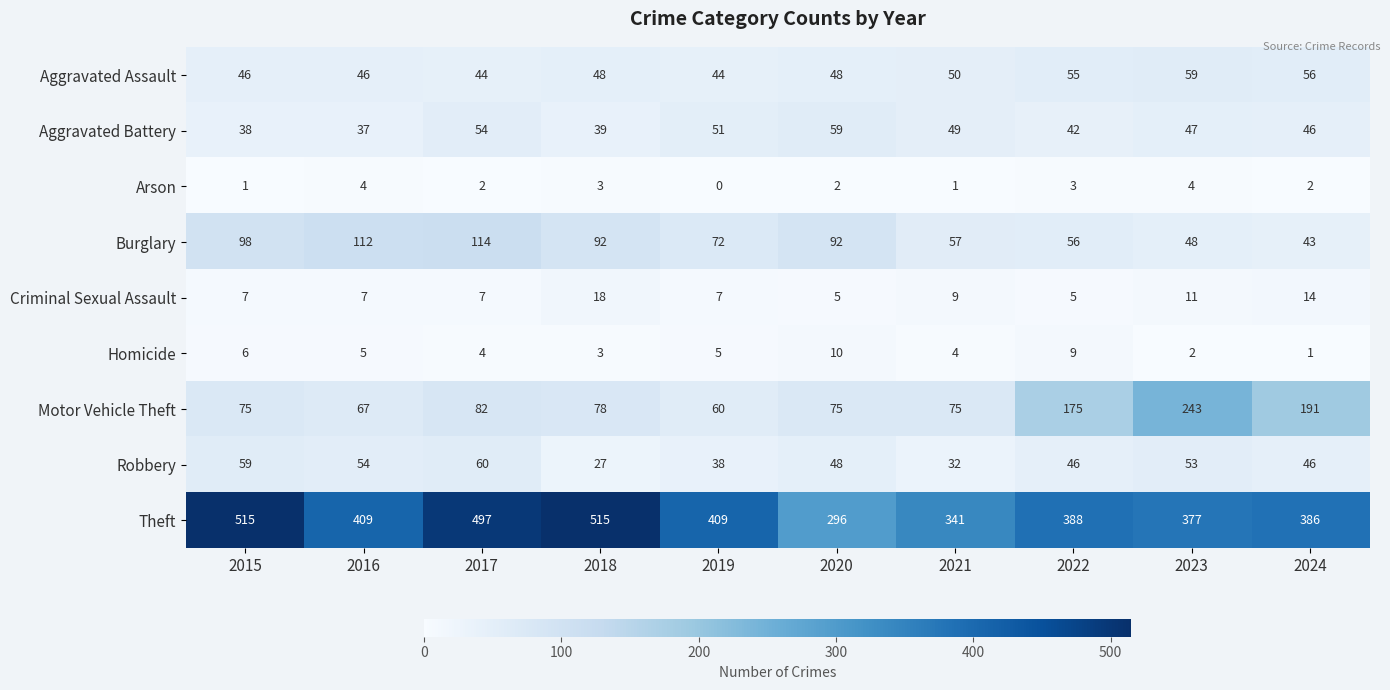

What value does the Aggravated Assault series have at 2017?

44